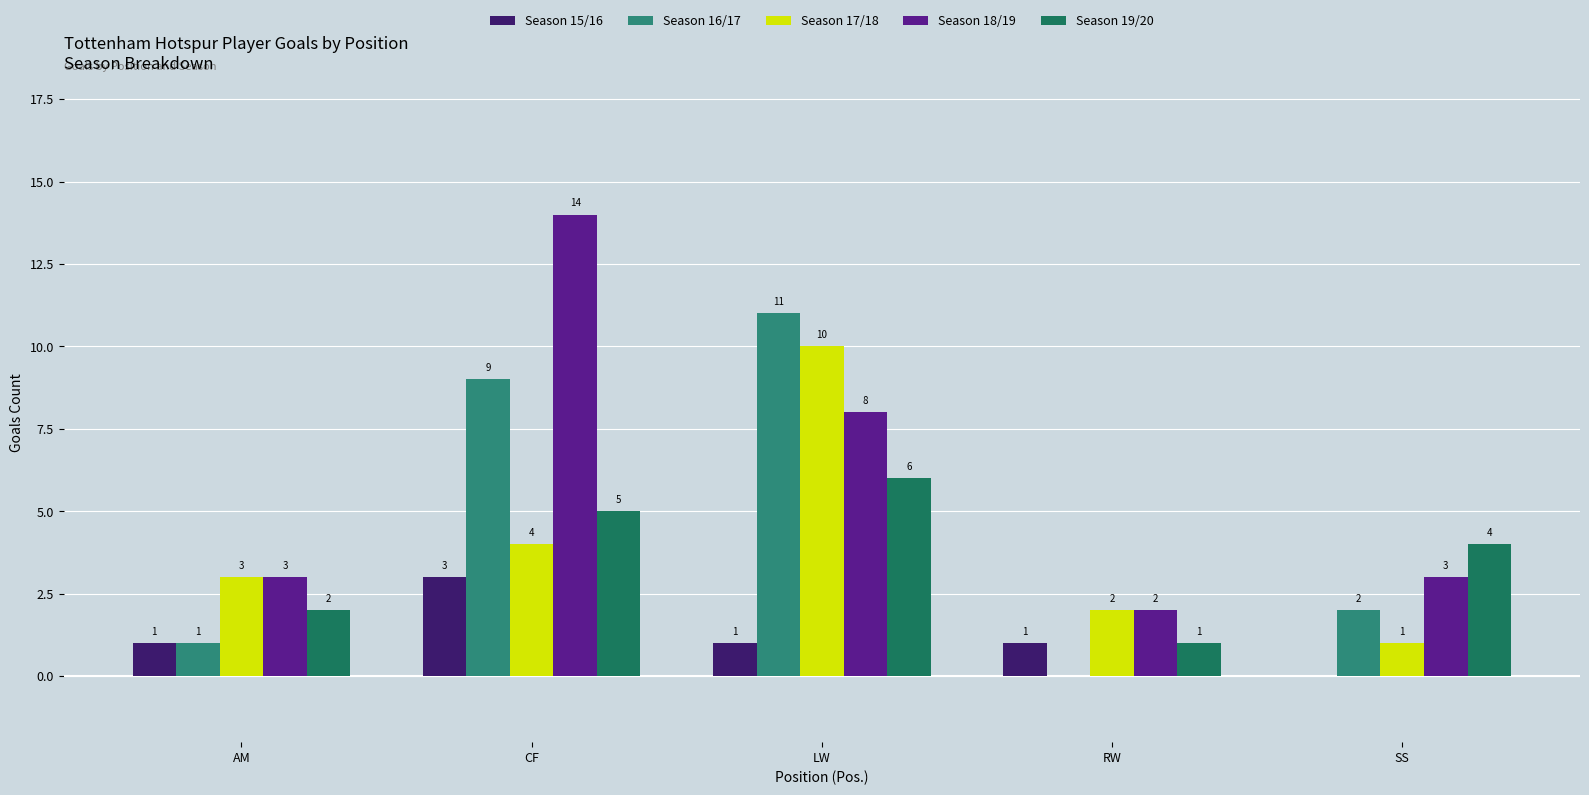

What is the difference between the maximum and minimum values in the Season 18/19 series?

12